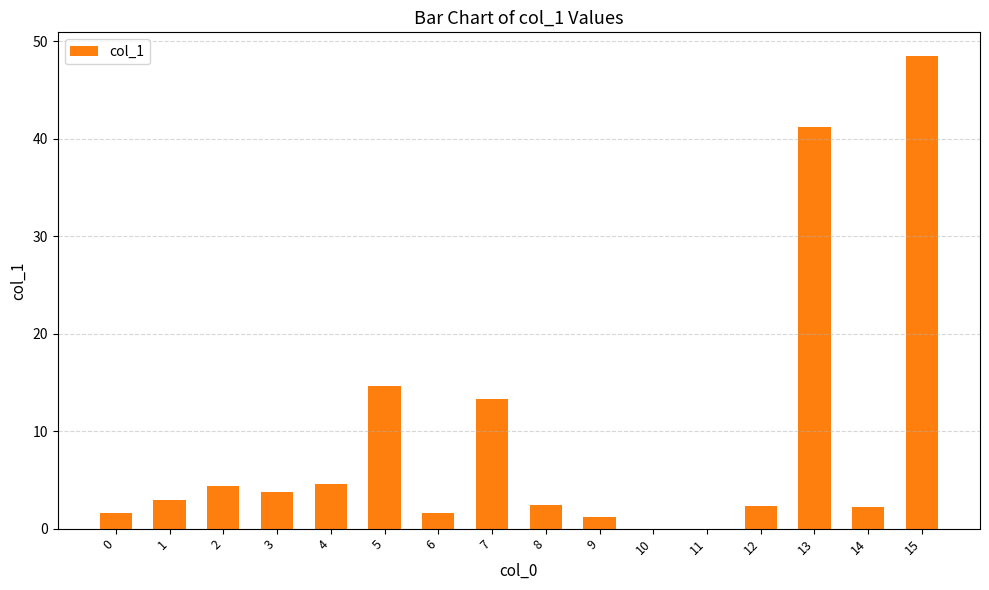

What is the sum of the values at 12 and 13?

43.5